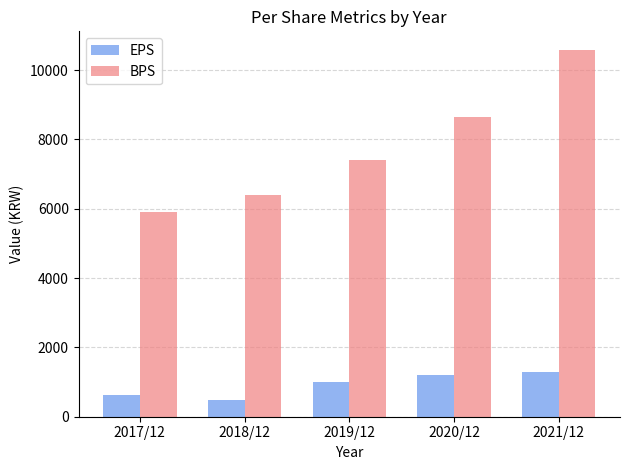

What is the sum of all EPS values?

4620